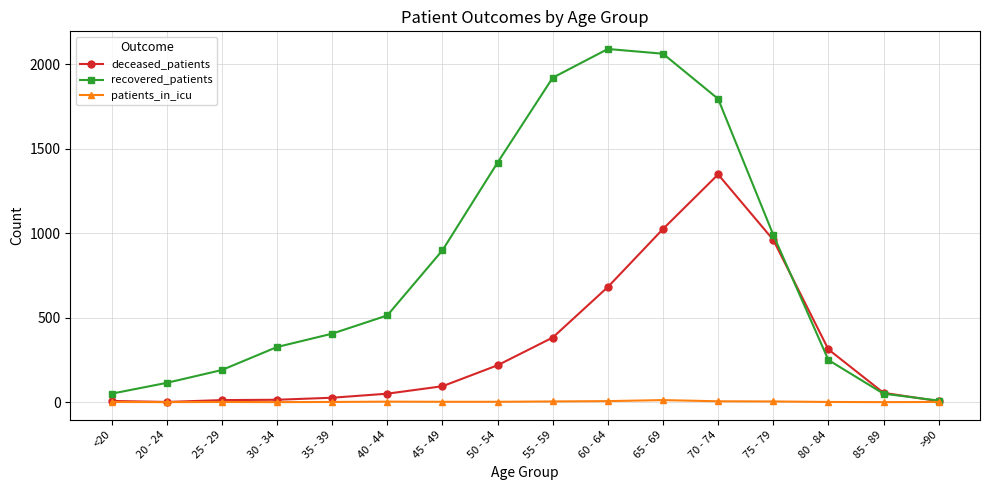

At which label is recovered_patients closest to 1049?

75 - 79